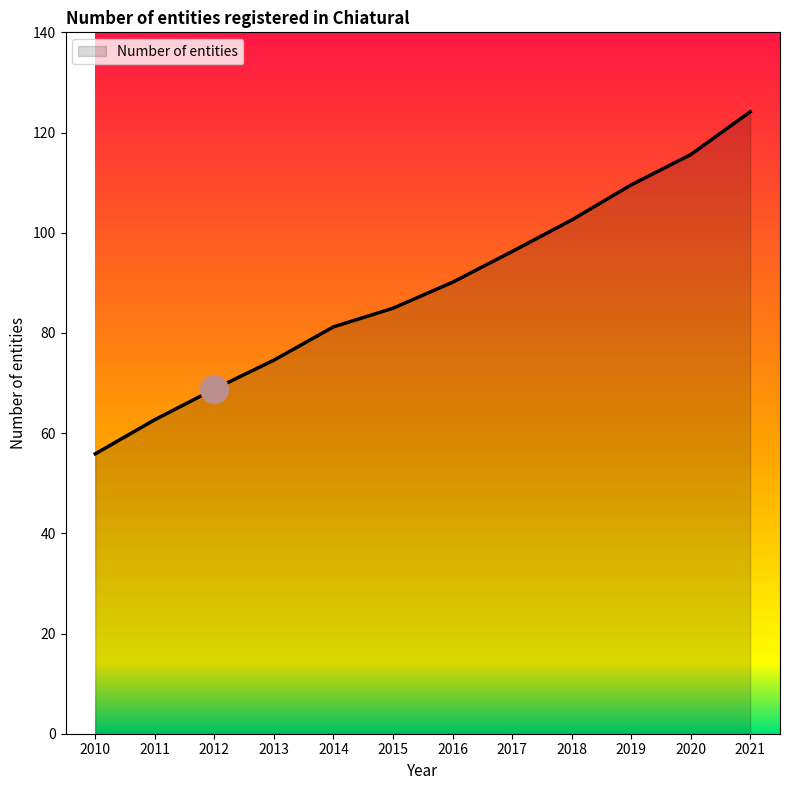

What is the ratio of the value at 2013 to the value at 2012?

1.1